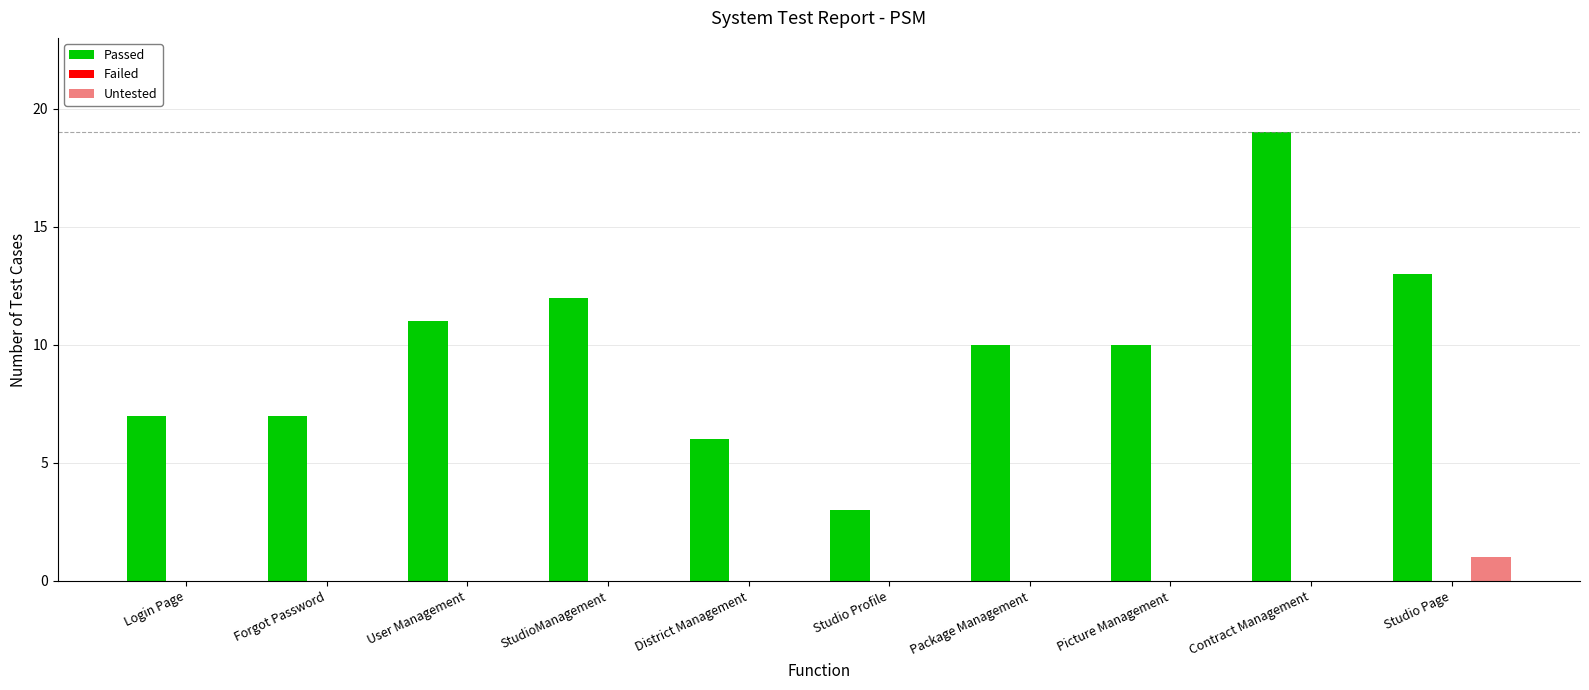

What is the total value across all series at Login Page?

7